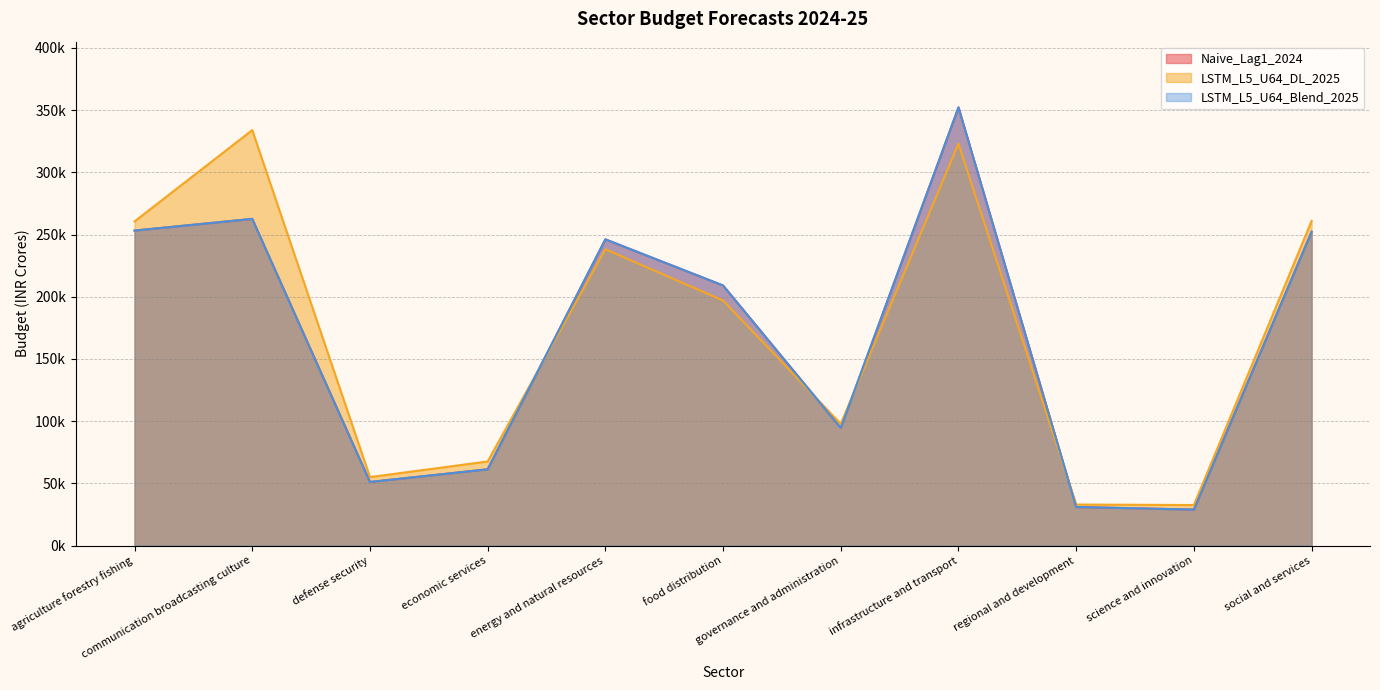

What is the highest value of the LSTM_L5_U64_Blend_2025 series?

352198.4